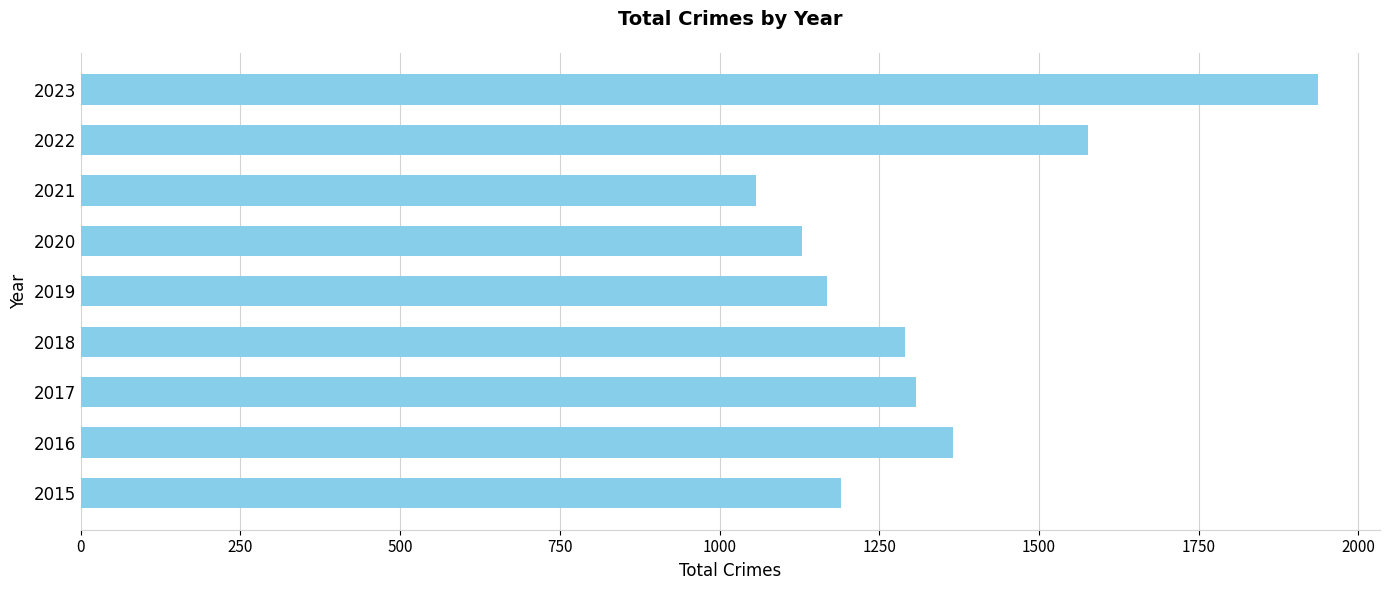

What is the sum of the values at 2021 and 2016?

2423